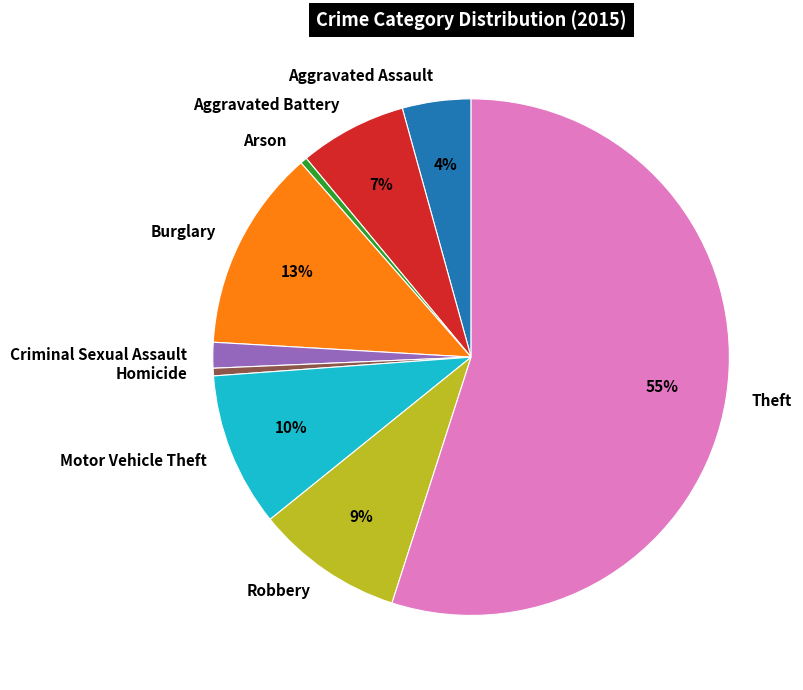

Is it true that Aggravated Assault is 15% of the pie?

False